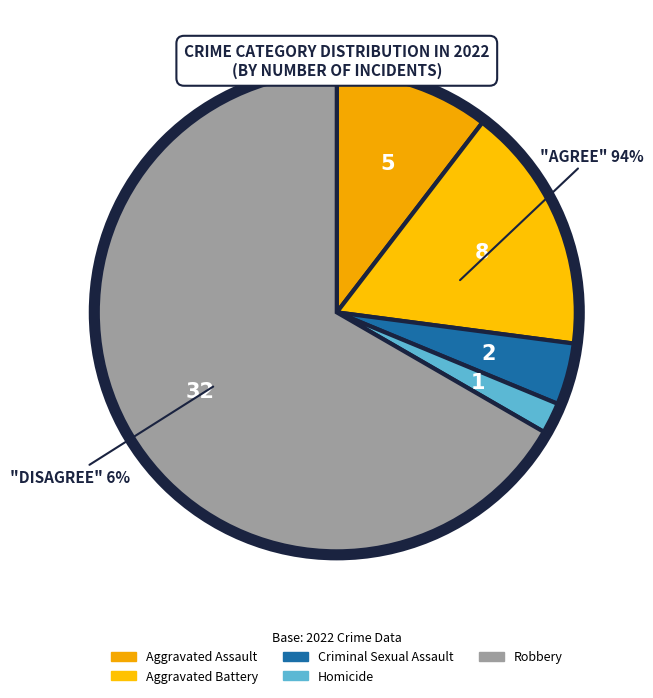

Count the number of slices in the pie.

5